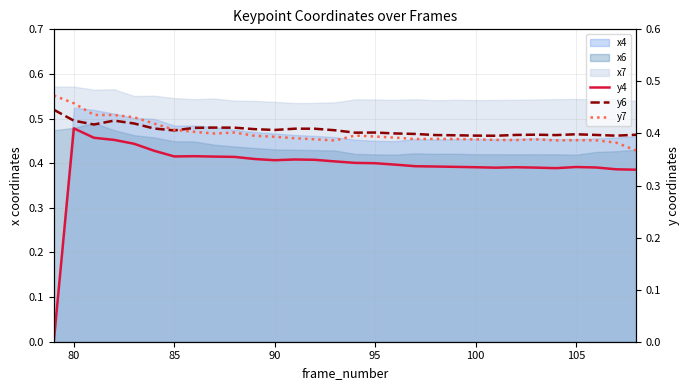

At which category is the sum across all series the highest?

80